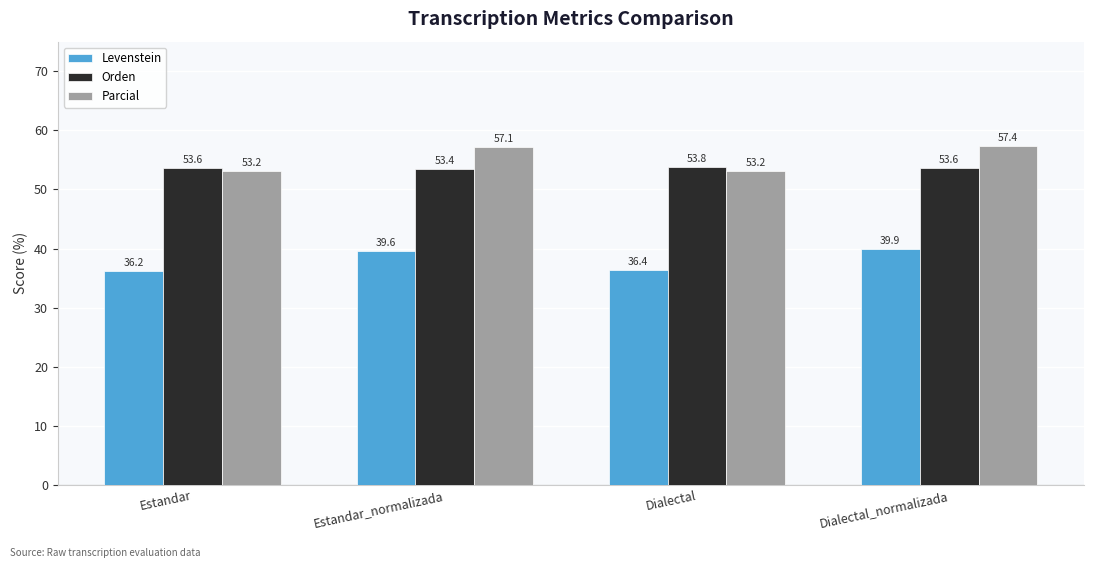

True or false: Parcial has a value of 76.8 at Estandar.

False